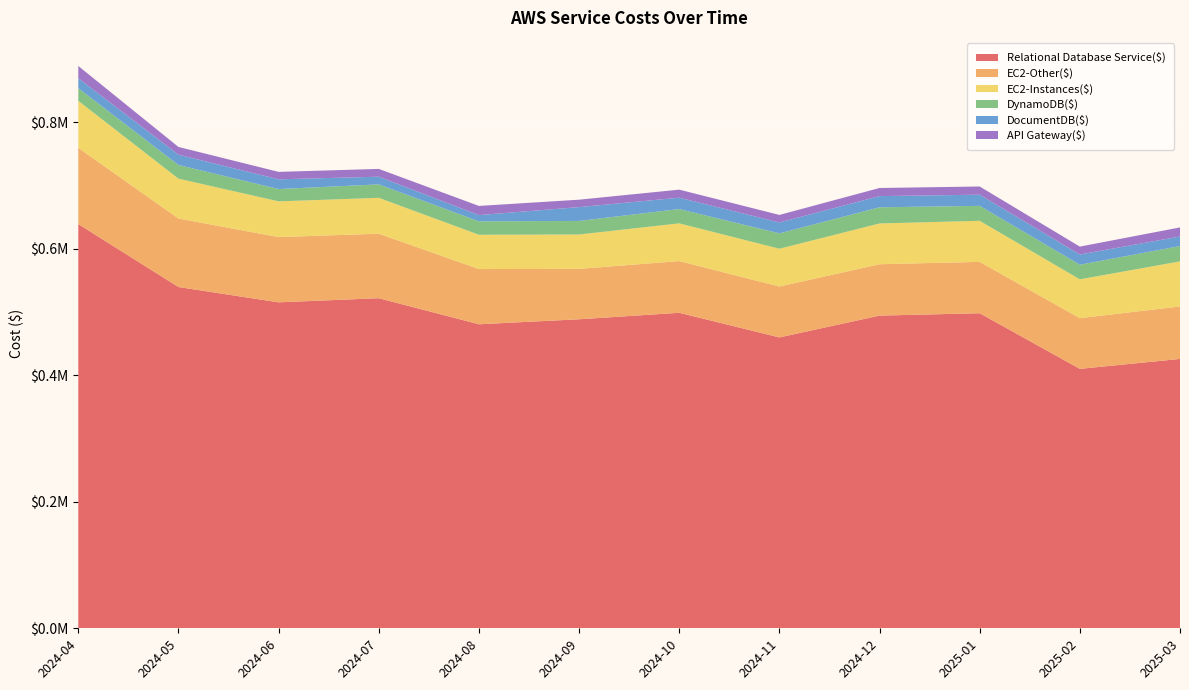

Reading right to left, what are all the values shown in this chart?

Relational Database Service($): 425780.9	410095.1	498012.0	494276.3	459798.4	498734.9	488467.2	480575.2	521774.8	515270.0	539449.7	638898.5
EC2-Other($): 82944.5	80151.2	81199.7	81203.1	80467.7	81705.9	79669.7	87285.9	101985.7	103107.0	108272.9	120534.0
EC2-Instances($): 71244.7	61371.3	64913.2	64451.2	59725.5	59652.1	54364.5	54185.5	56706.1	56482.8	63017.2	74327.4
DynamoDB($): 24232.7	23107.1	23622.4	25564.3	24272.2	22625.6	21425.1	21218.9	21240.7	19462.9	21614.5	19979.9
DocumentDB($): 15142.6	16131.8	17639.8	17677.5	17270.6	17959.1	21847.3	9887.7	12156.9	15394.3	16304.4	15773.9
API Gateway($): 14321.6	12503.9	12981.1	12827.2	11889.2	12712.9	11737.3	14489.9	12306.7	11754.0	12221.1	19314.0